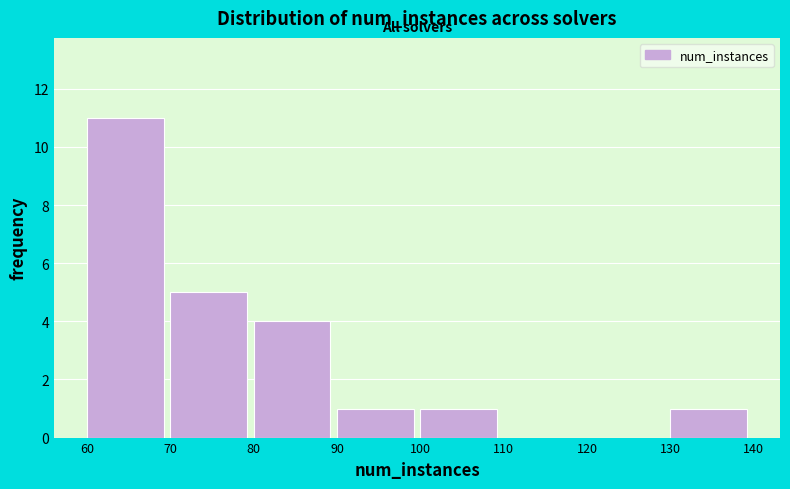

Reading left to right, transcribe this chart: for each bar, give the range it covers on the x-axis and its height. The values are not printed on the chart, so give them approximately, as read against the axis.

60 to 70: 11
70 to 80: 5
80 to 90: 4
90 to 100: 1
100 to 110: 1
110 to 120: 0
120 to 130: 0
130 to 140: 1